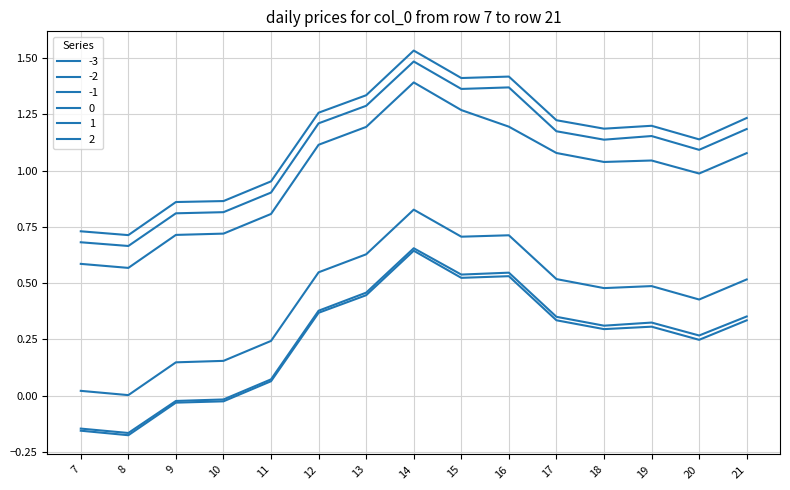

How many interior local valleys does the 2 series have?

4